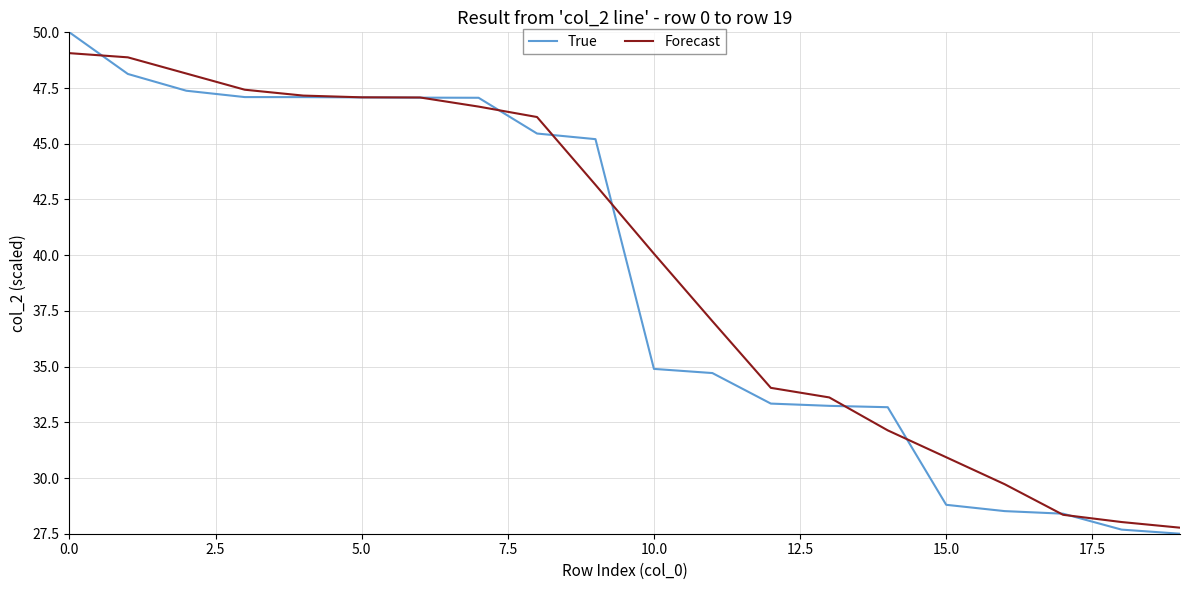

Which series has the widest spread of values?

True